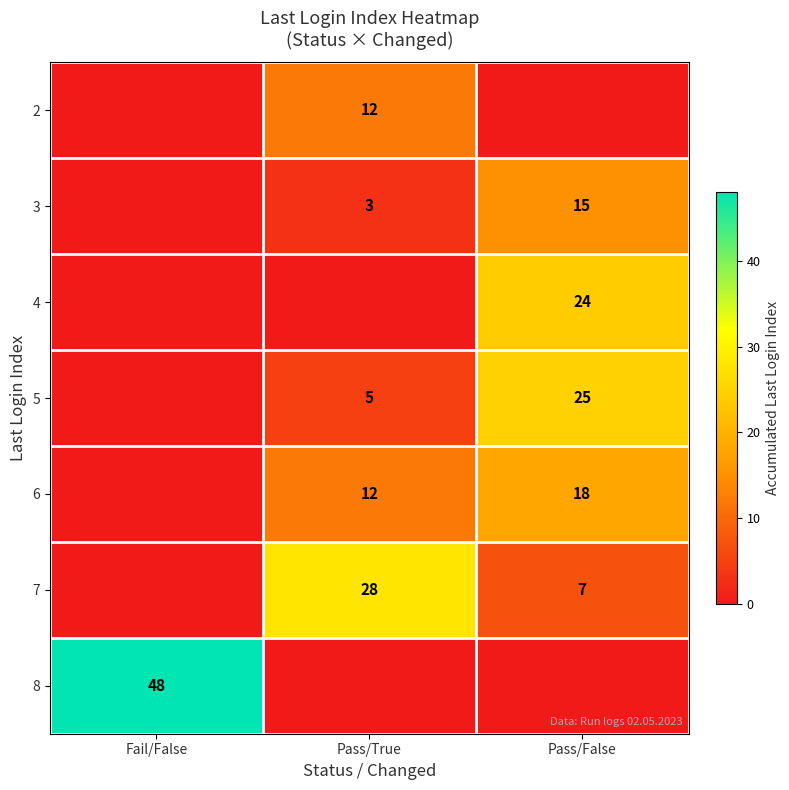

Between Fail/False and Pass/True, which is larger?

Pass/True